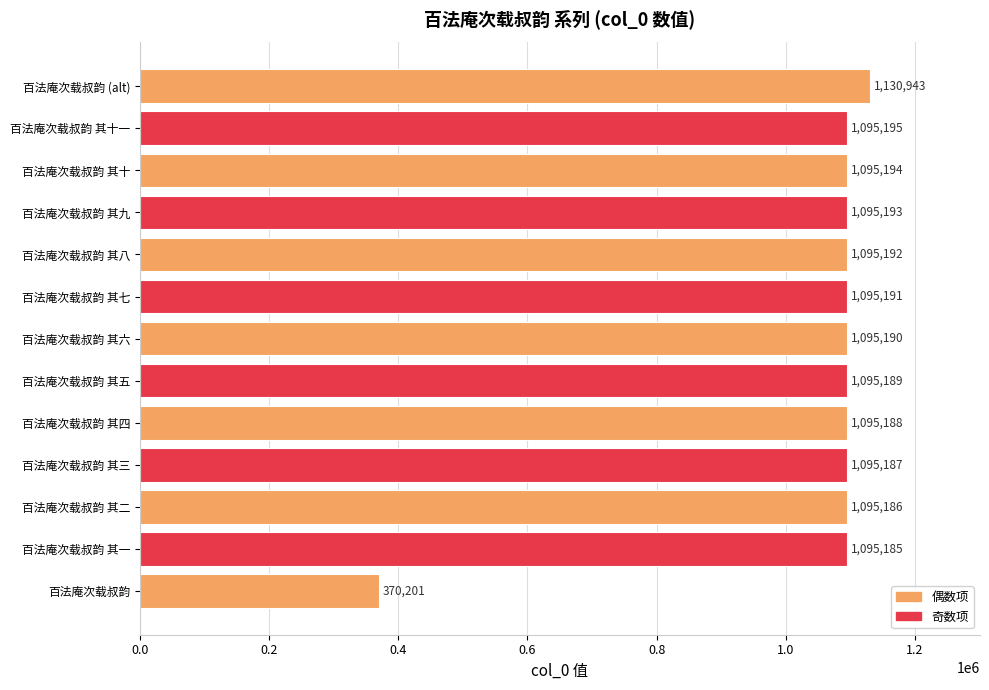

Rank the categories by value from lowest to highest.

百法庵次载叔韵, 百法庵次载叔韵 其一, 百法庵次载叔韵 其二, 百法庵次载叔韵 其三, 百法庵次载叔韵 其四, 百法庵次载叔韵 其五, 百法庵次载叔韵 其六, 百法庵次载叔韵 其七, 百法庵次载叔韵 其八, 百法庵次载叔韵 其九, 百法庵次载叔韵 其十, 百法庵次载叔韵 其十一, 百法庵次载叔韵 (alt)